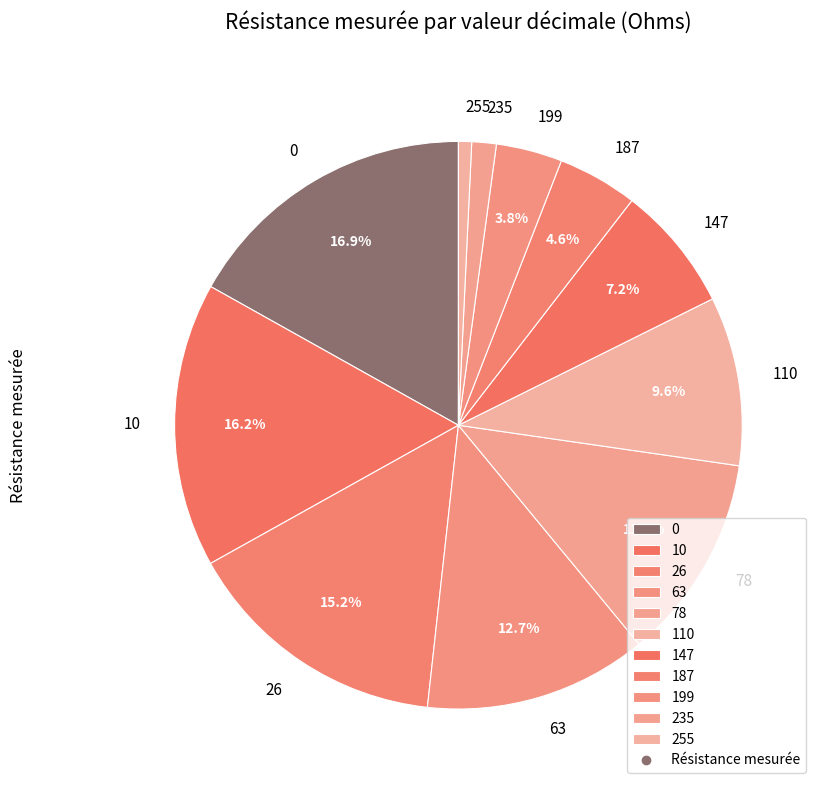

What percentage is NOT represented by 199?

96.2%